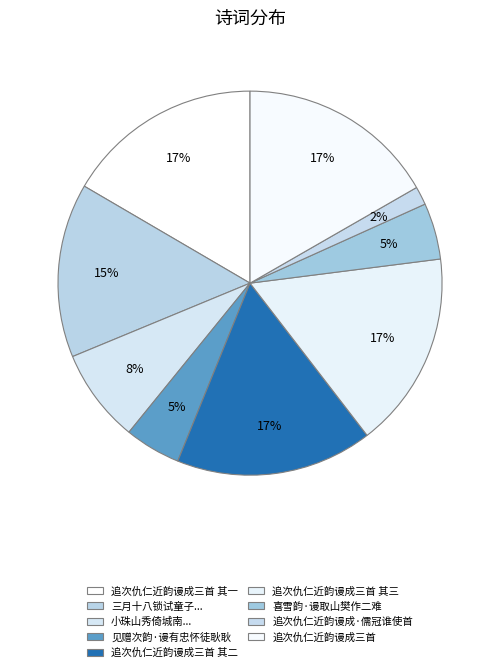

How many segments does this pie chart have?

9